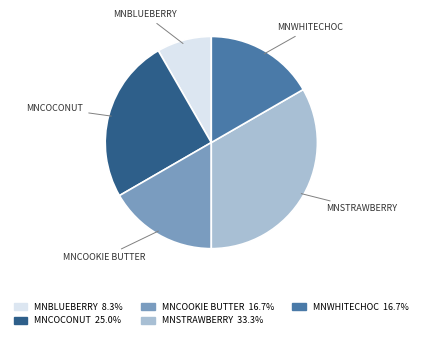

Is there a majority slice in this chart?

No